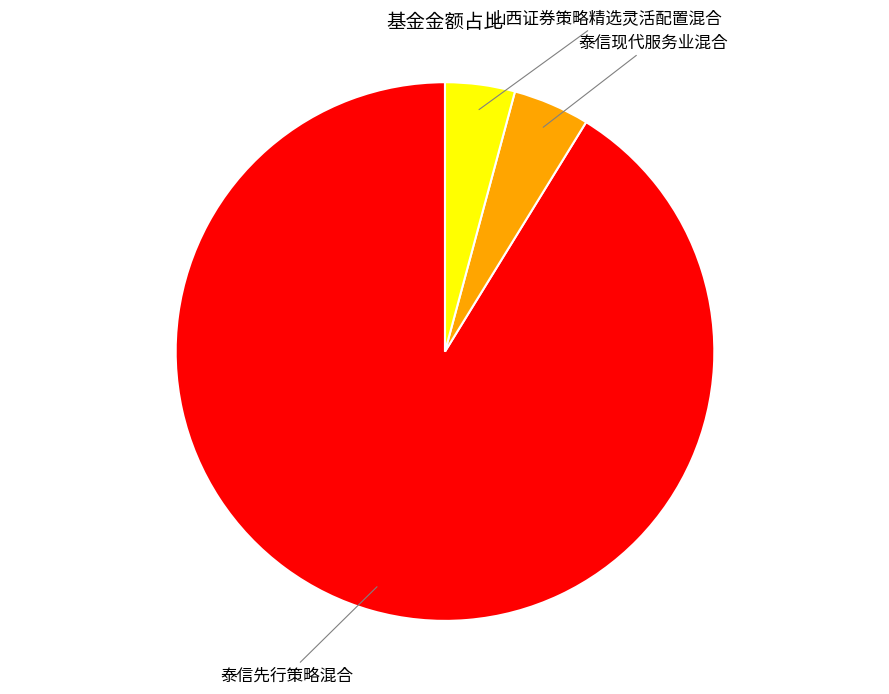

How many segments does this pie chart have?

3